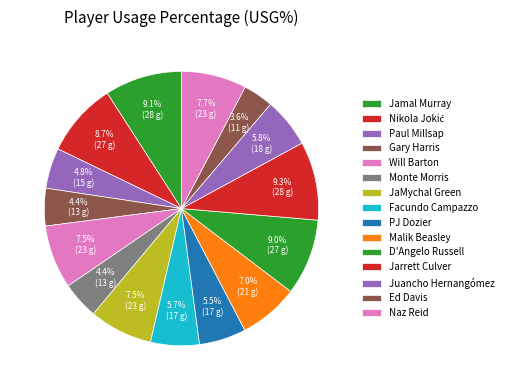

How many segments does this pie chart have?

15